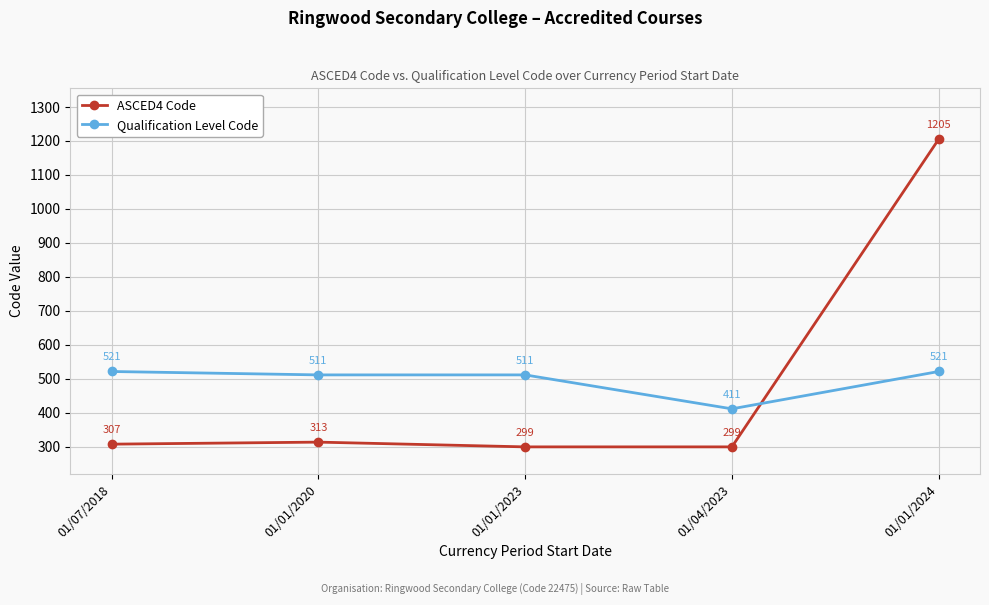

True or false: ASCED4 Code has more than 1 points higher than both neighbors.

False